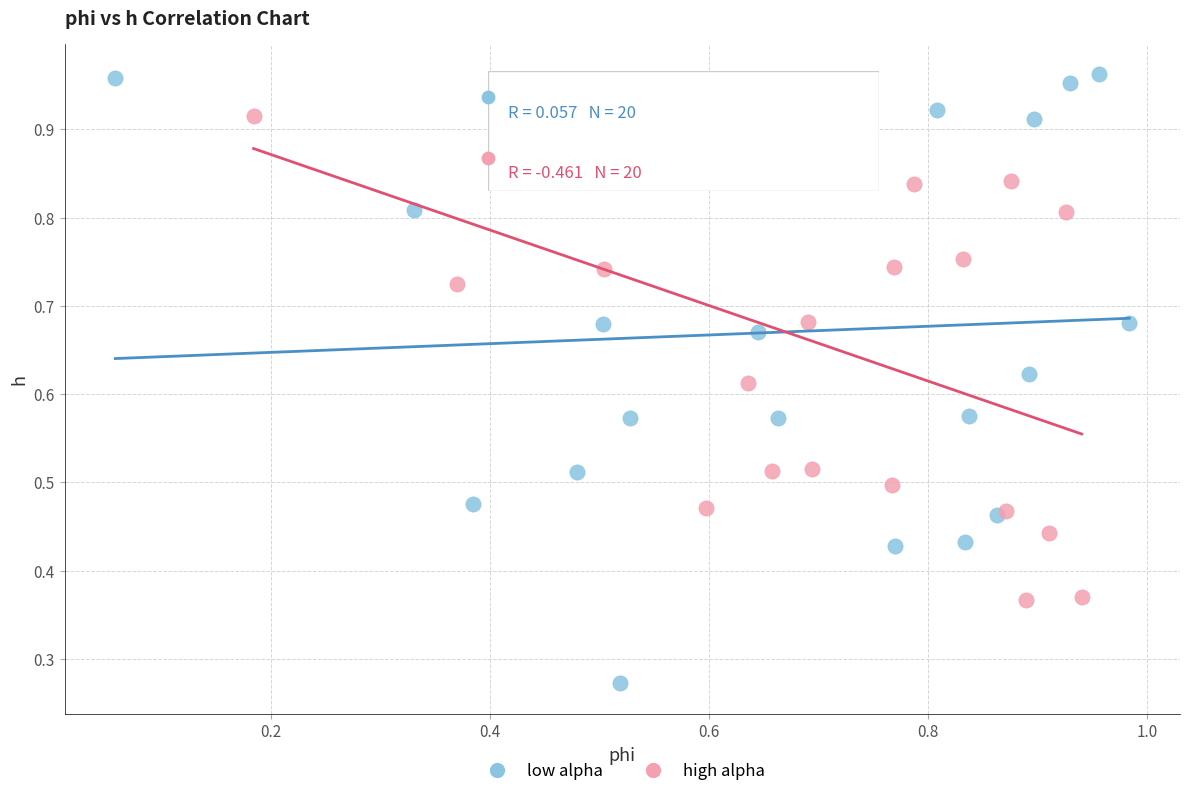

Which series has the widest spread of Y values?

low alpha